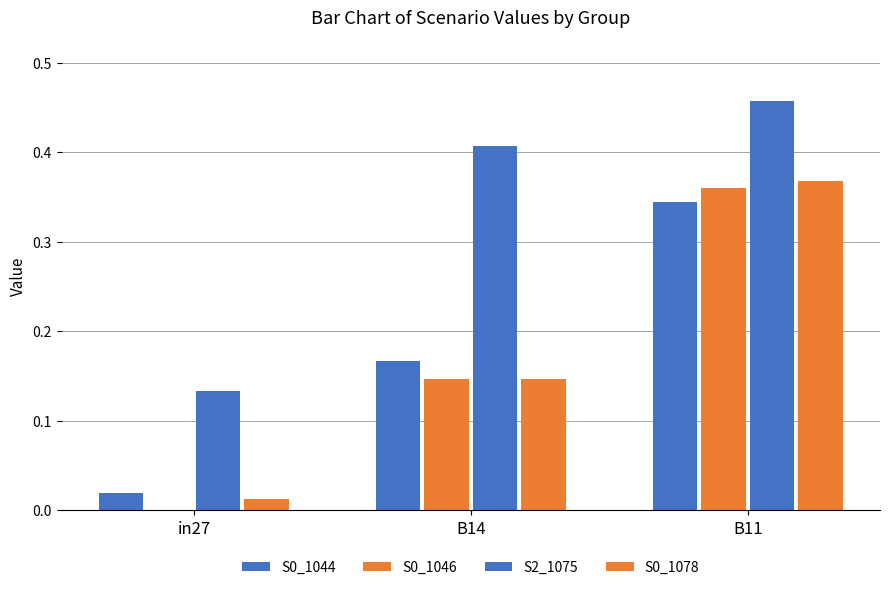

How many categories are shown in the chart?

3